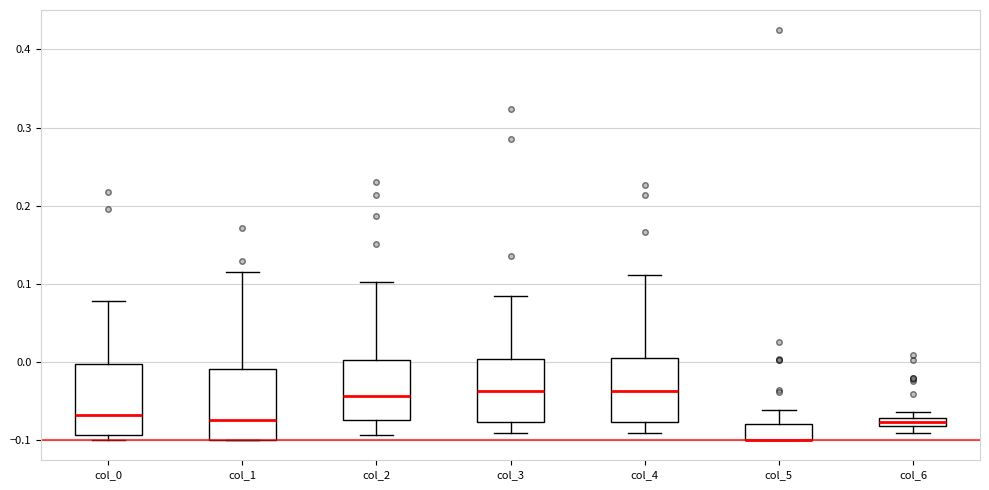

Where is the lower edge of the box for col_5 on the y-axis? The values are not printed on the chart, so give them approximately, as read against the axis.

-0.10